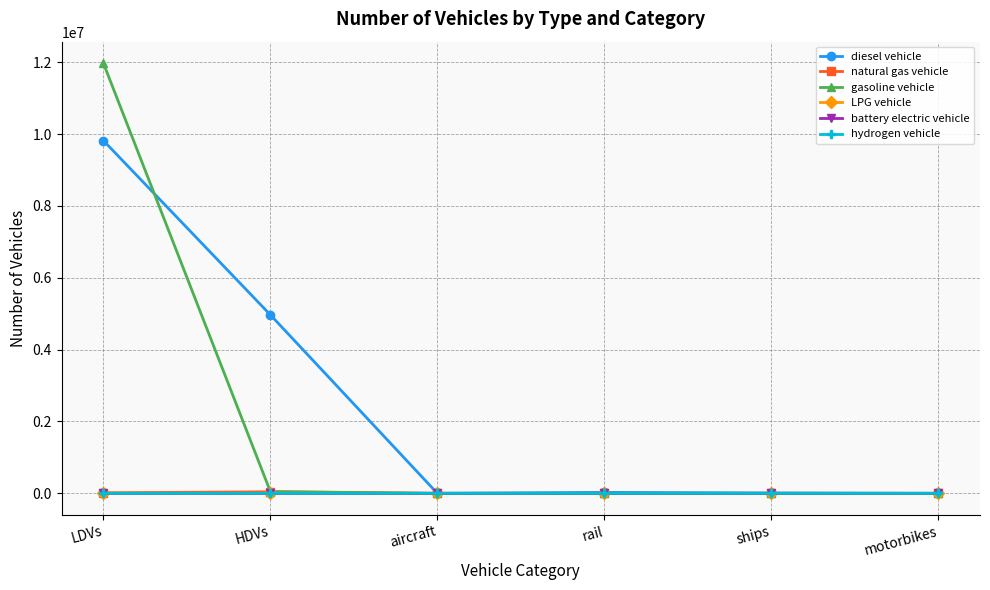

What is the difference between the maximum and second lowest values in the battery electric vehicle series?

84.0